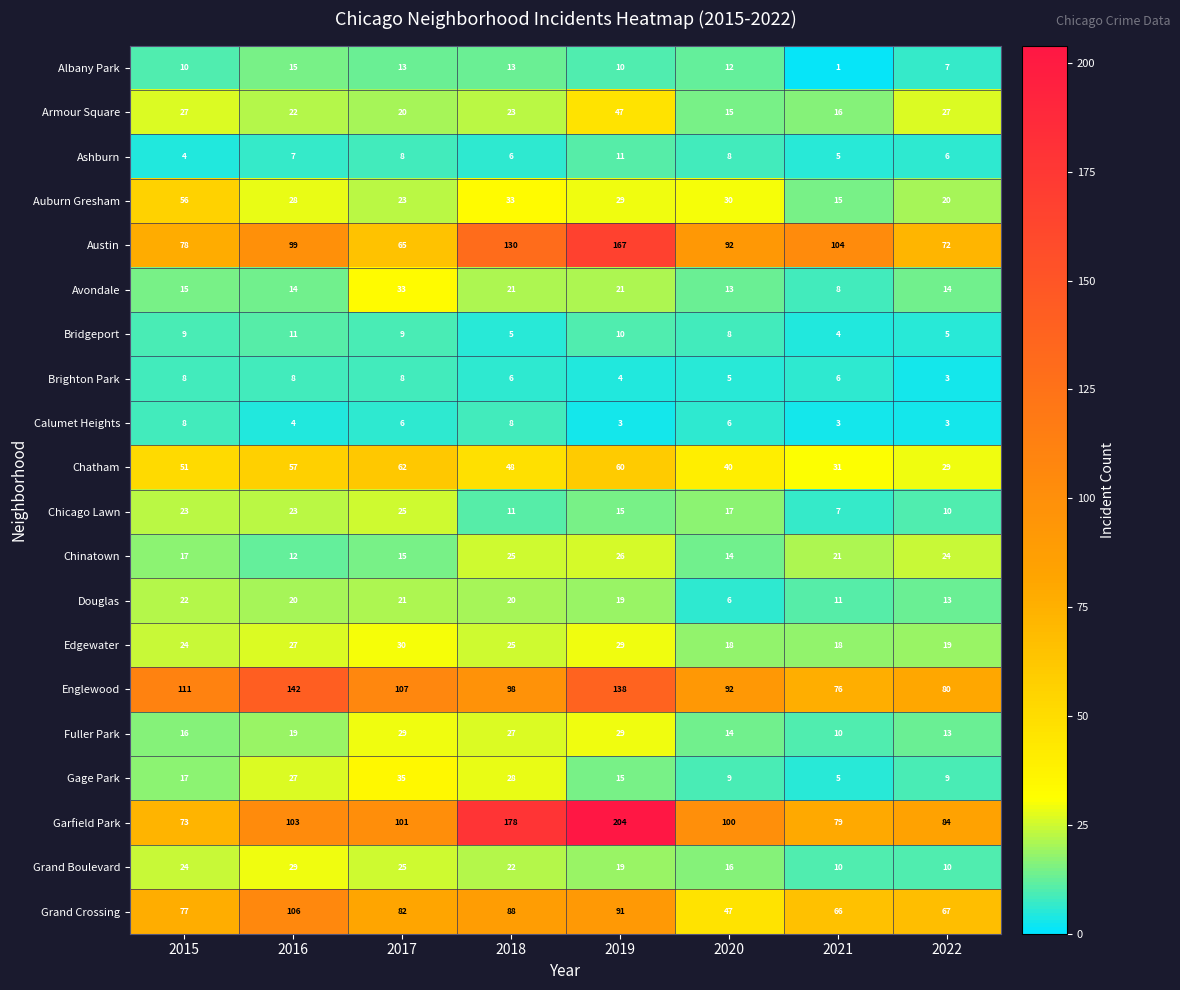

What is the approximate value of Fuller Park at 2016, to the nearest 5?

20